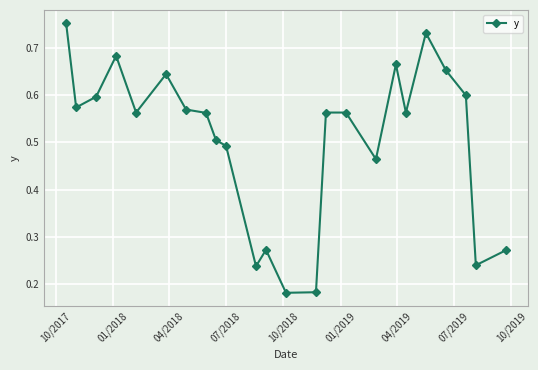

What is the sum of all values?

12.1